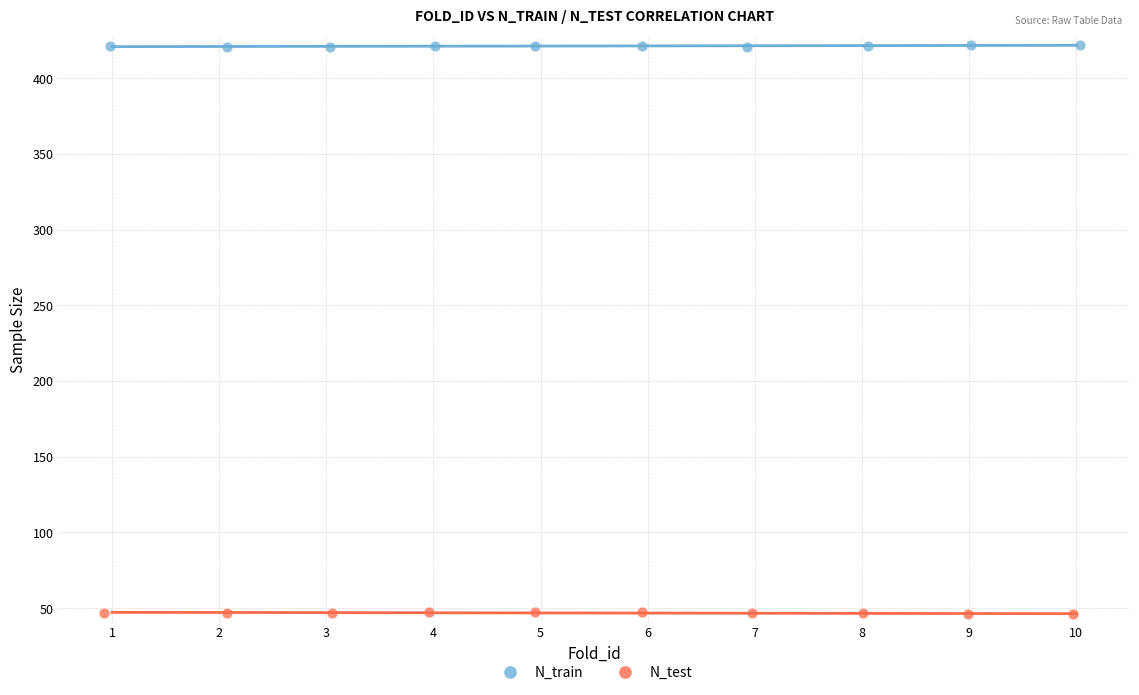

Which series contains the highest Y value?

N_train